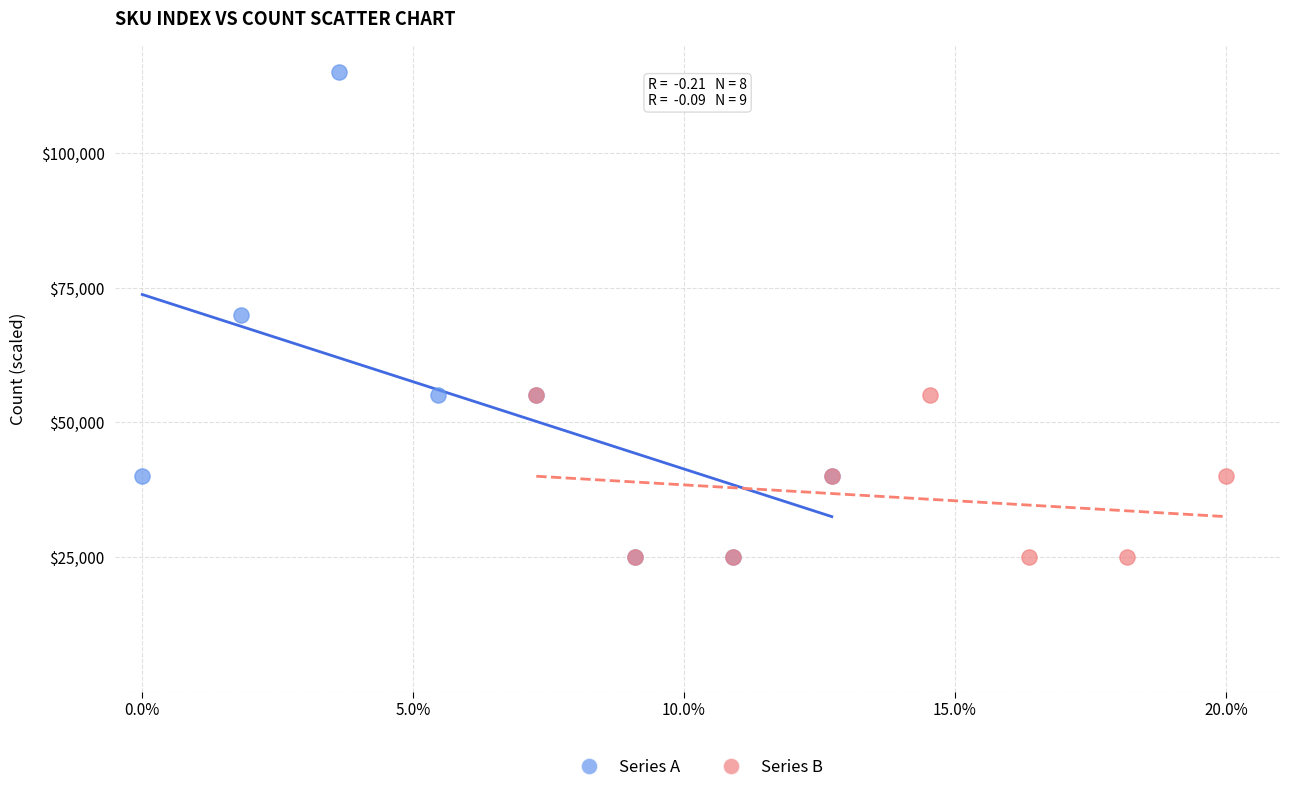

Which series has the largest Y range (max minus min)?

Series A